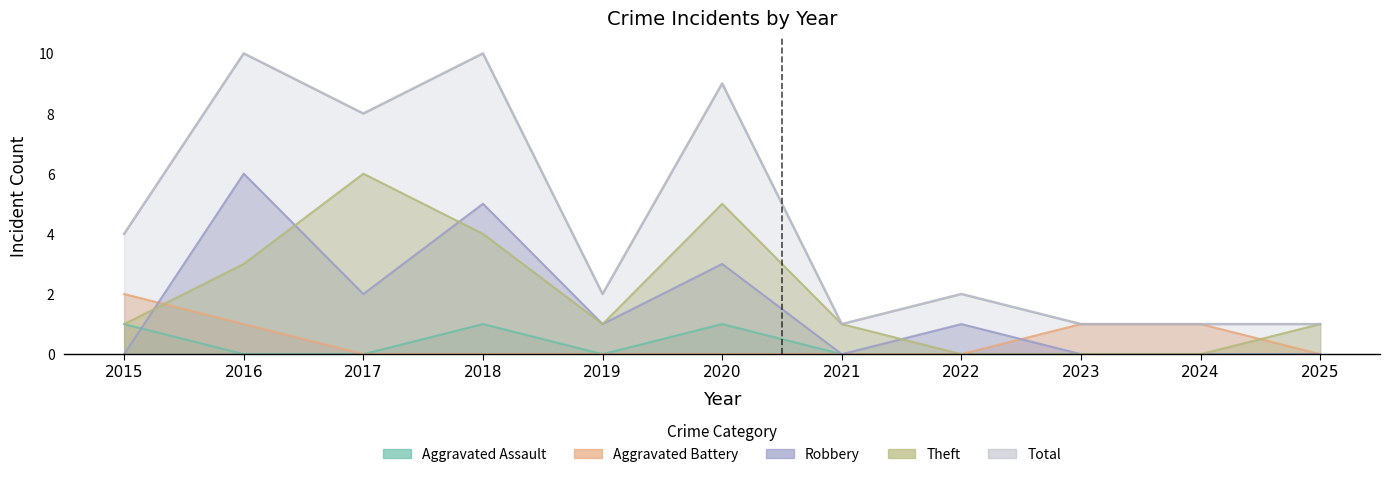

Which category has the lowest value across all series?

2016